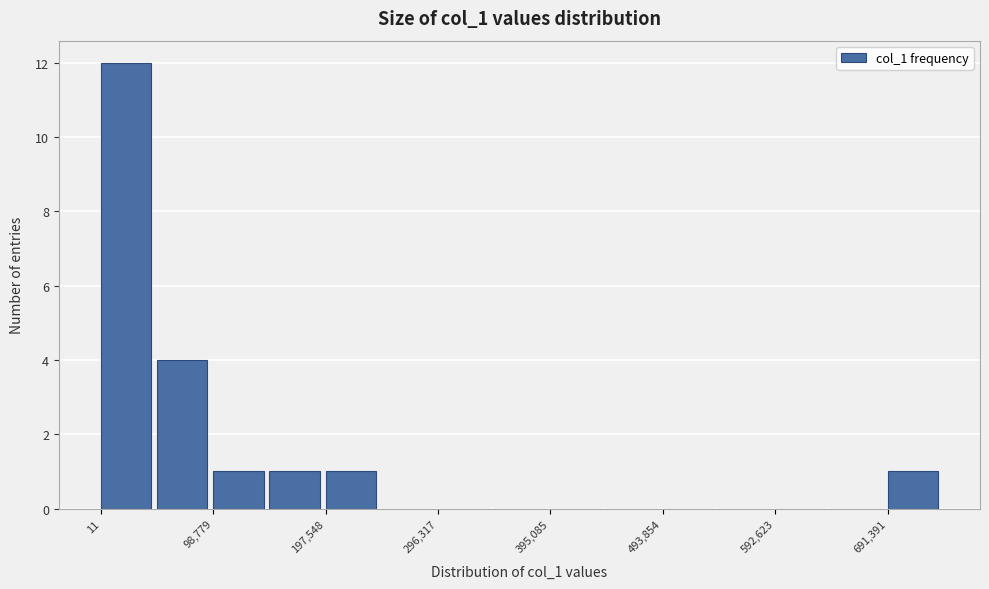

Reading left to right, list every bar in this chart as the range it spans on the x-axis followed by its height. Neither the bar edges nor the heights are printed on the chart, so give them approximately, as read against the axes.

0 to 50000: 12
50000 to 100000: 4
100000 to 150000: 1
150000 to 200000: 1
200000 to 250000: 1
250000 to 300000: 0
300000 to 350000: 0
350000 to 400000: 0
400000 to 440000: 0
440000 to 490000: 0
490000 to 540000: 0
540000 to 590000: 0
590000 to 640000: 0
640000 to 690000: 0
690000 to 740000: 1